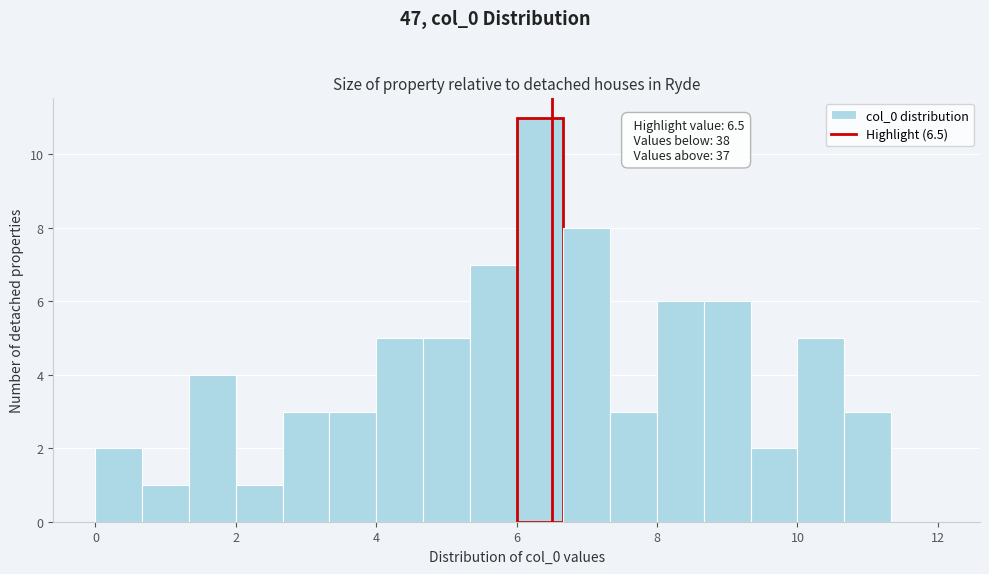

Around what value on the x-axis is the tallest bar? Give the approximate position of its centre, as read against the axis.

6.4